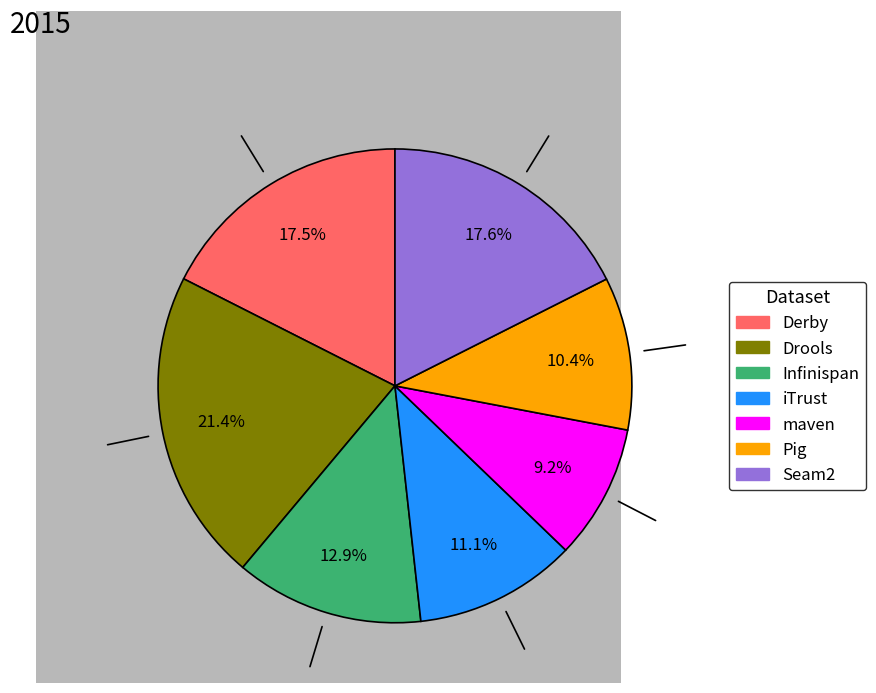

What is the total percentage of Pig and iTrust?

21.5%